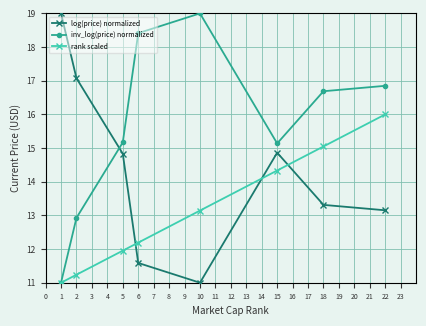

What is the spread (max minus min) of values at 15?

0.8